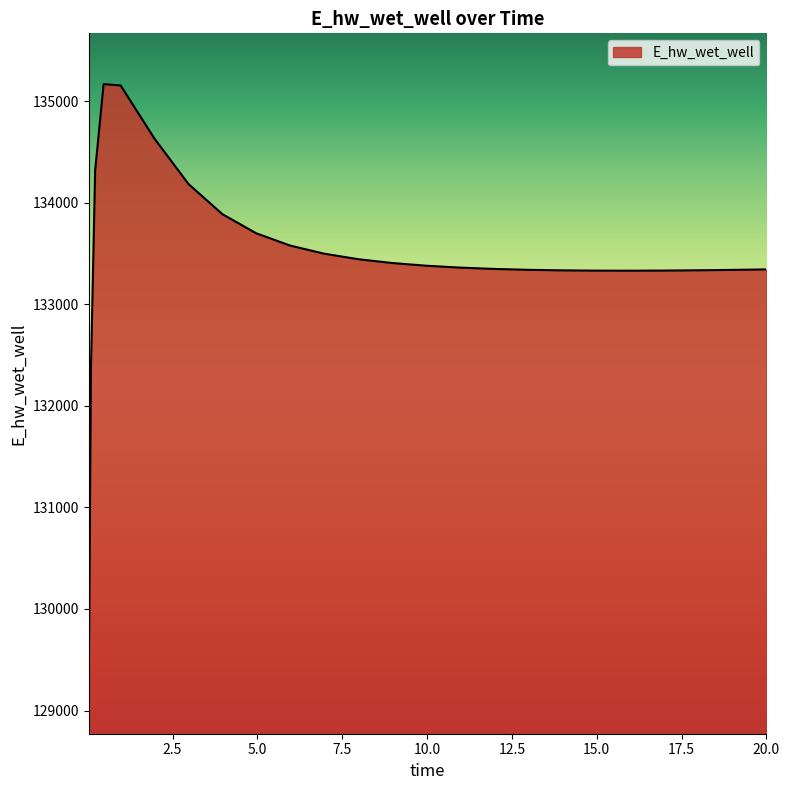

What is the difference between the maximum and minimum values?

5897.1